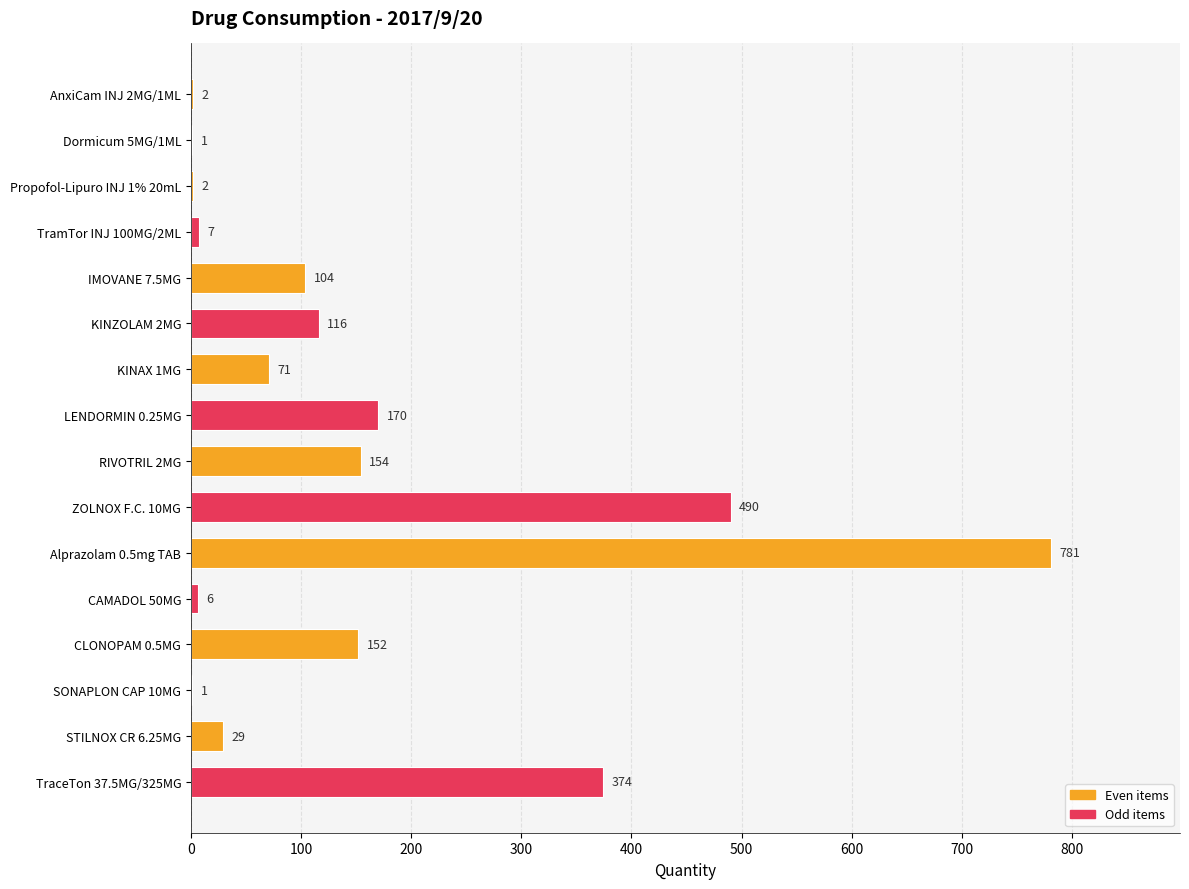

Between Alprazolam 0.5mg TAB and TraceTon 37.5MG/325MG, which is larger?

Alprazolam 0.5mg TAB